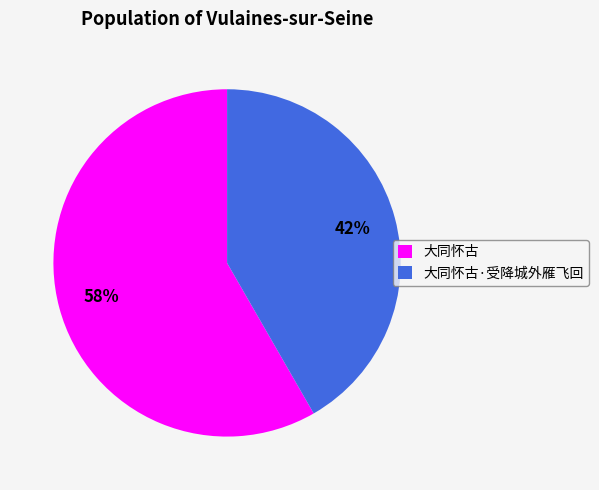

To the nearest percent, what portion does 大同怀古·受降城外雁飞回 represent?

42%